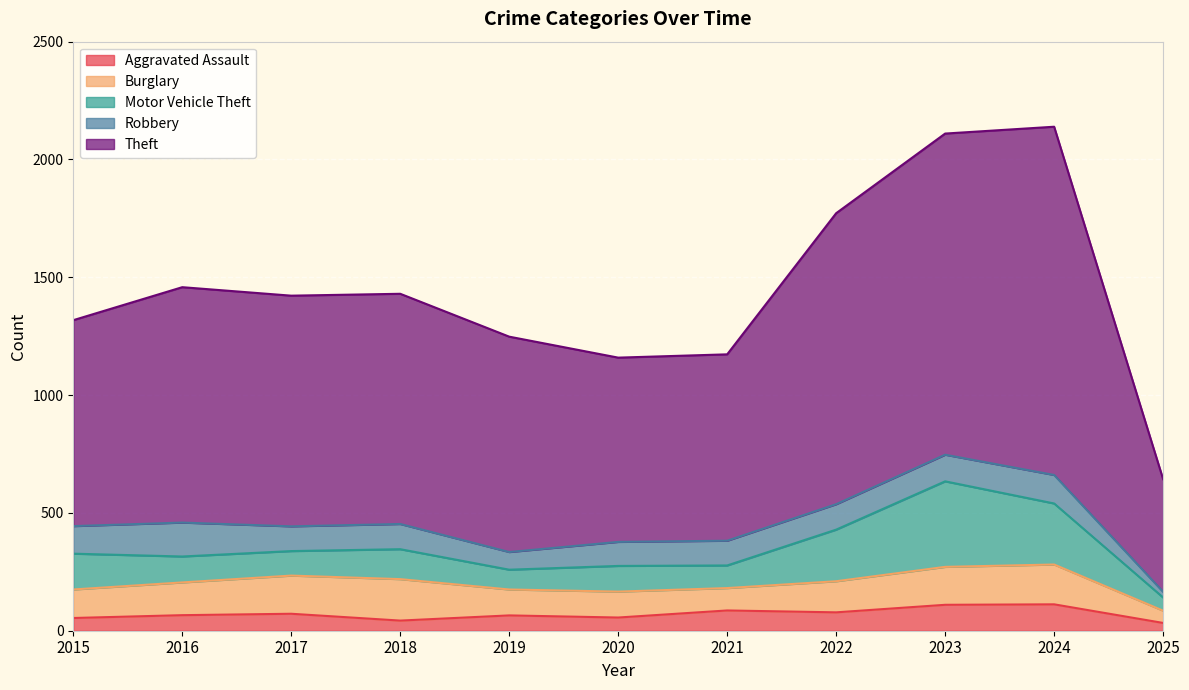

Reading right to left, extract all data points from this chart.

Aggravated Assault: 33	112	110	78	86	56	65	43	72	66	54
Burglary: 52	169	161	132	95	110	110	176	162	139	121
Motor Vehicle Theft: 56	259	363	219	96	109	84	127	104	110	152
Robbery: 24	121	113	108	105	102	75	107	105	144	117
Theft: 478	1478	1363	1235	791	782	914	977	979	999	874